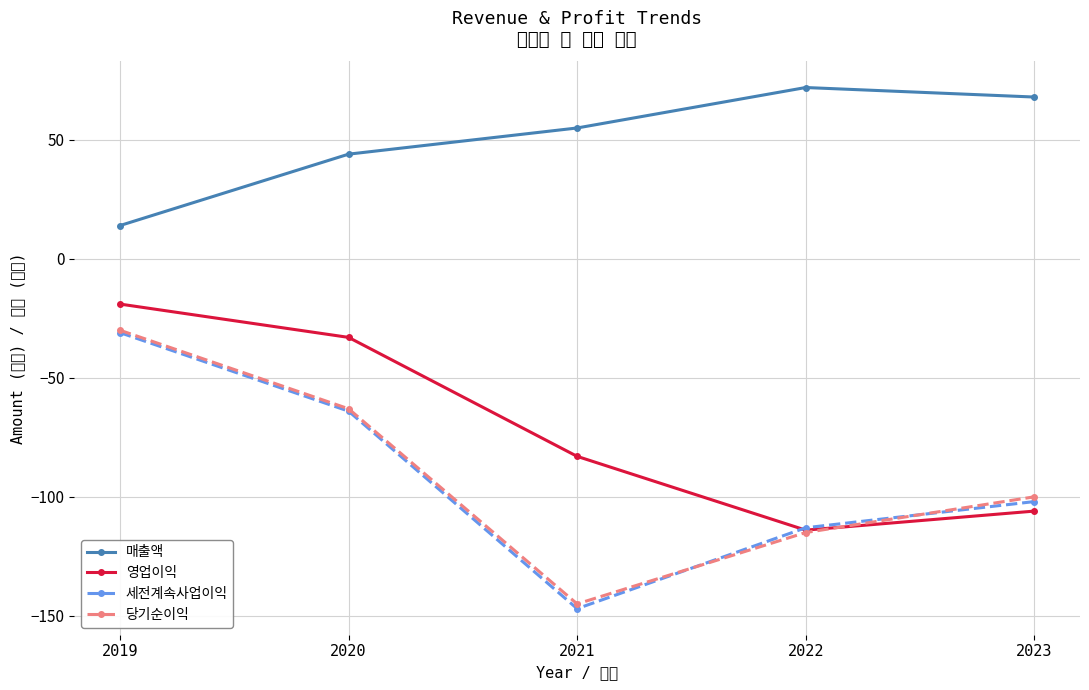

At 2022, list the series in order from largest to smallest.

매출액, 세전계속사업이익, 영업이익, 당기순이익